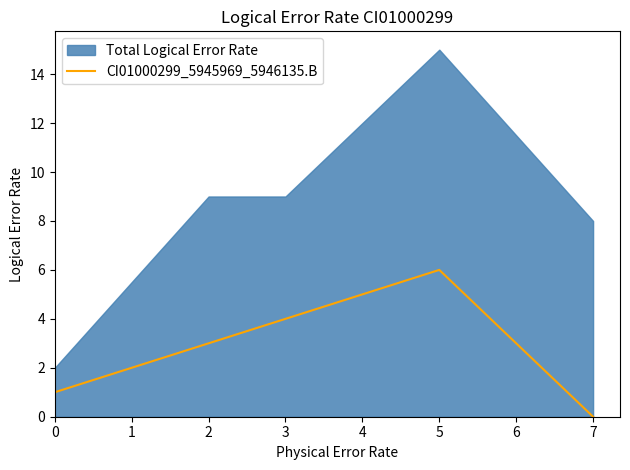

The value of CI01000299_5945969_5946135.B at 3 is 4. True or false?

True